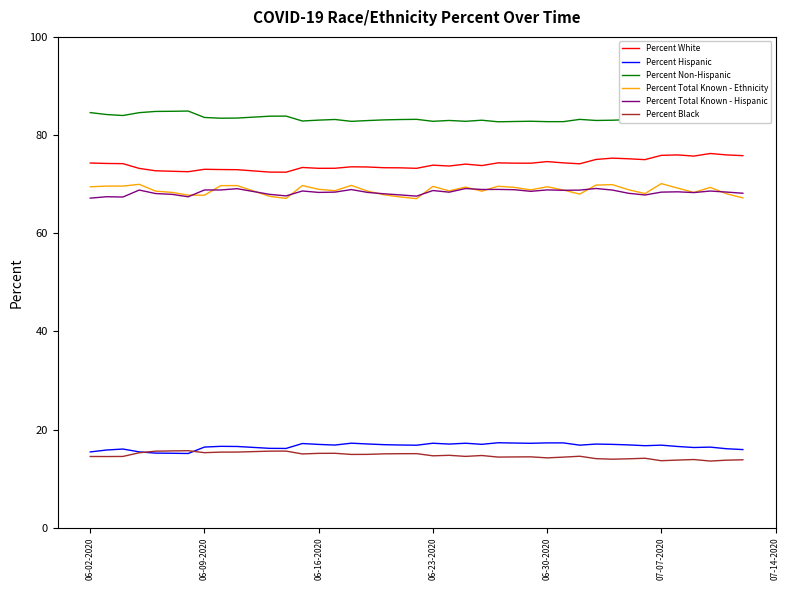

What are all the series names shown in the legend?

Percent White, Percent Hispanic, Percent Non-Hispanic, Percent Total Known - Ethnicity, Percent Total Known - Hispanic, Percent Black